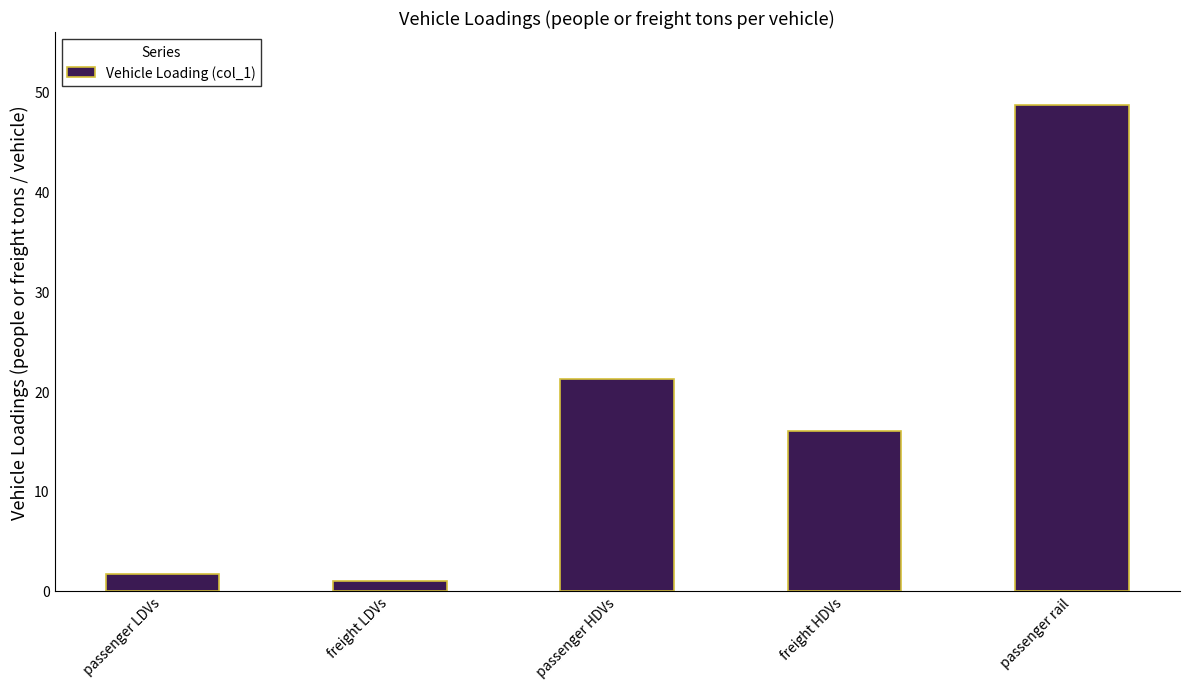

Which label corresponds to the smallest value in the chart?

freight LDVs